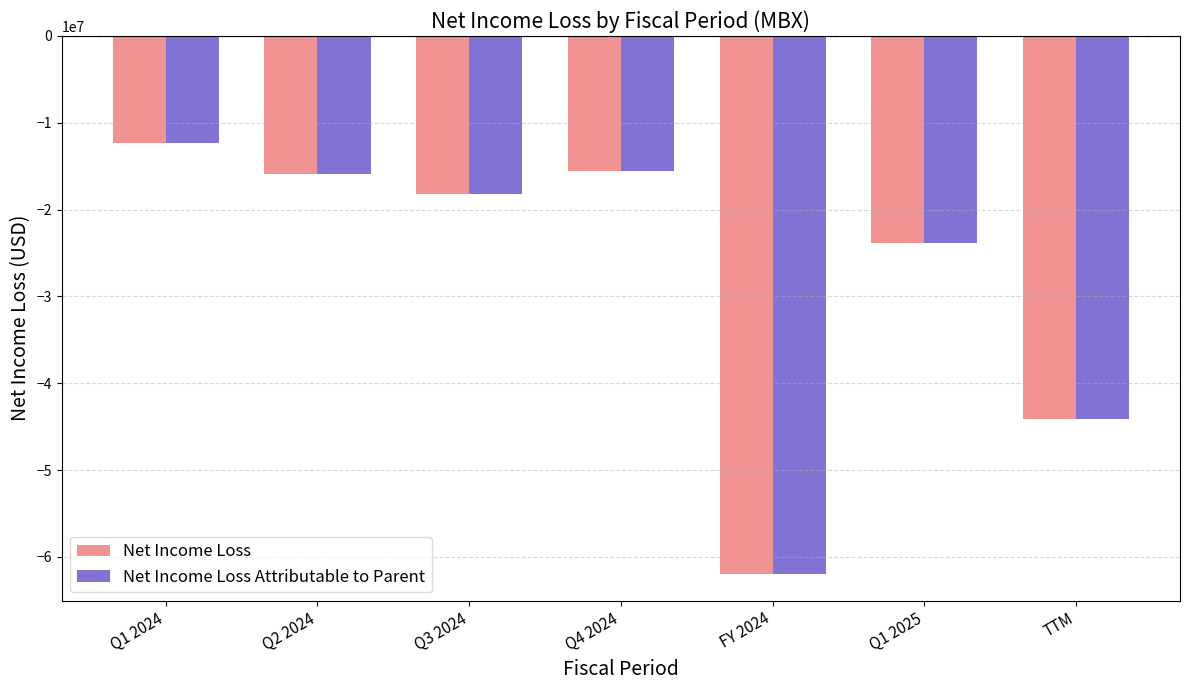

What position from the left is Q2 2024?

2